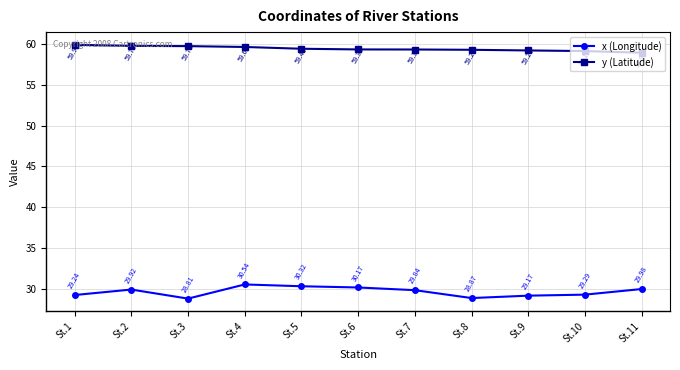

At which category is the sum across all series the highest?

St.4